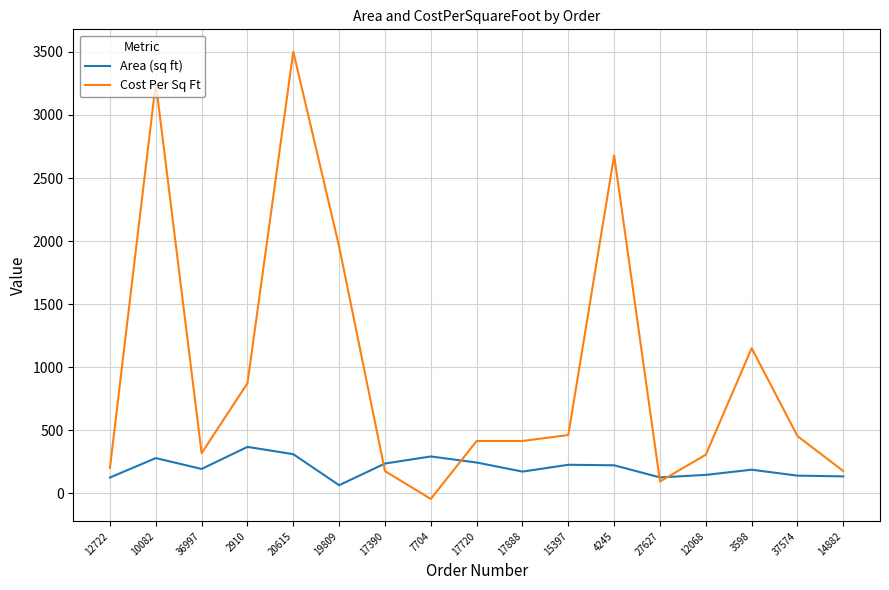

The value of Cost Per Sq Ft at 10082 is 1428.8. True or false?

False